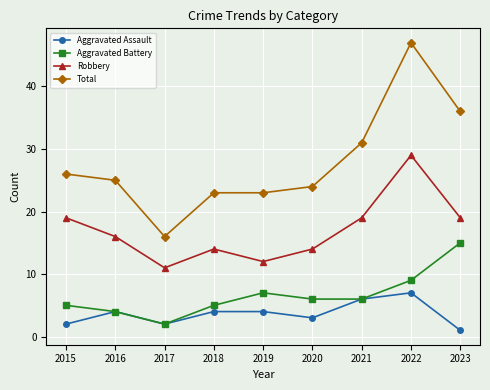

What are all the series names shown in the legend?

Aggravated Assault, Aggravated Battery, Robbery, Total